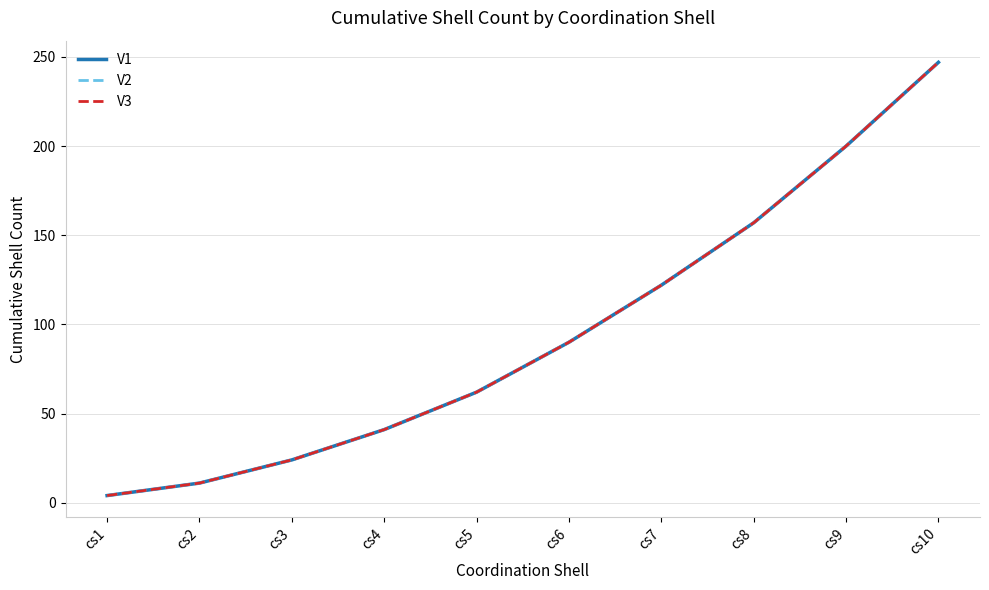

Is this an area chart (filled region under the line)?

No